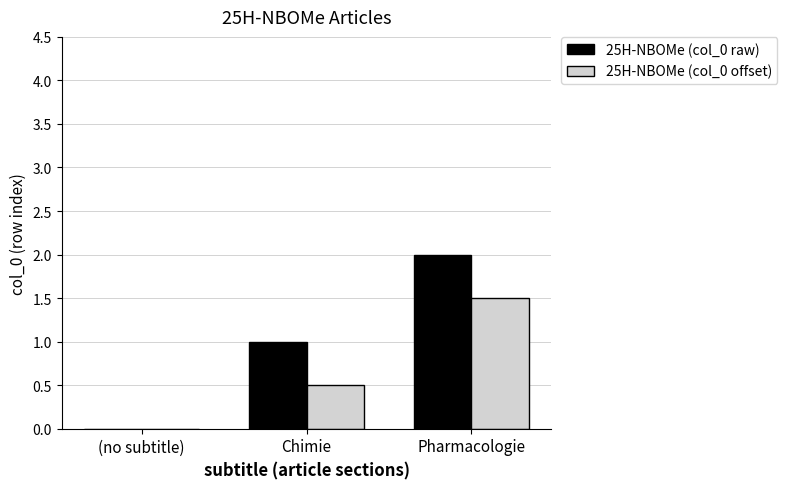

Where is 25H-NBOMe (col_0 raw) nearest to the value 1?

Chimie